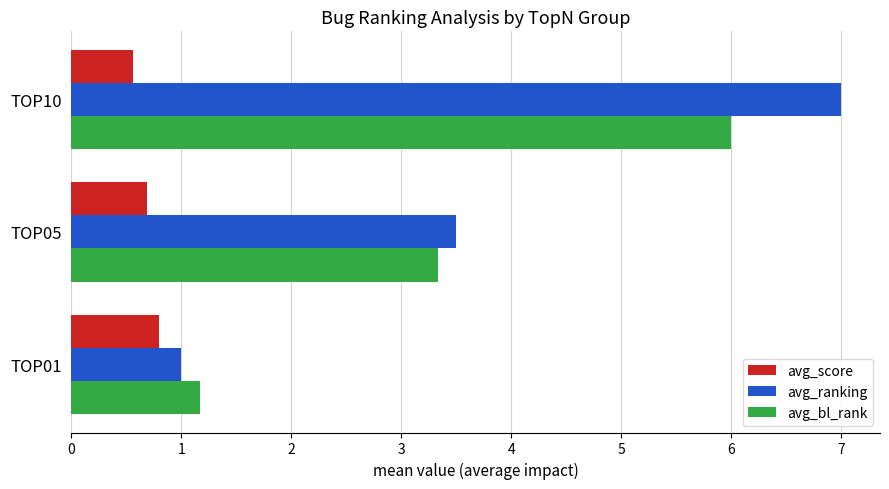

What is the maximum value shown in the chart?

7.0